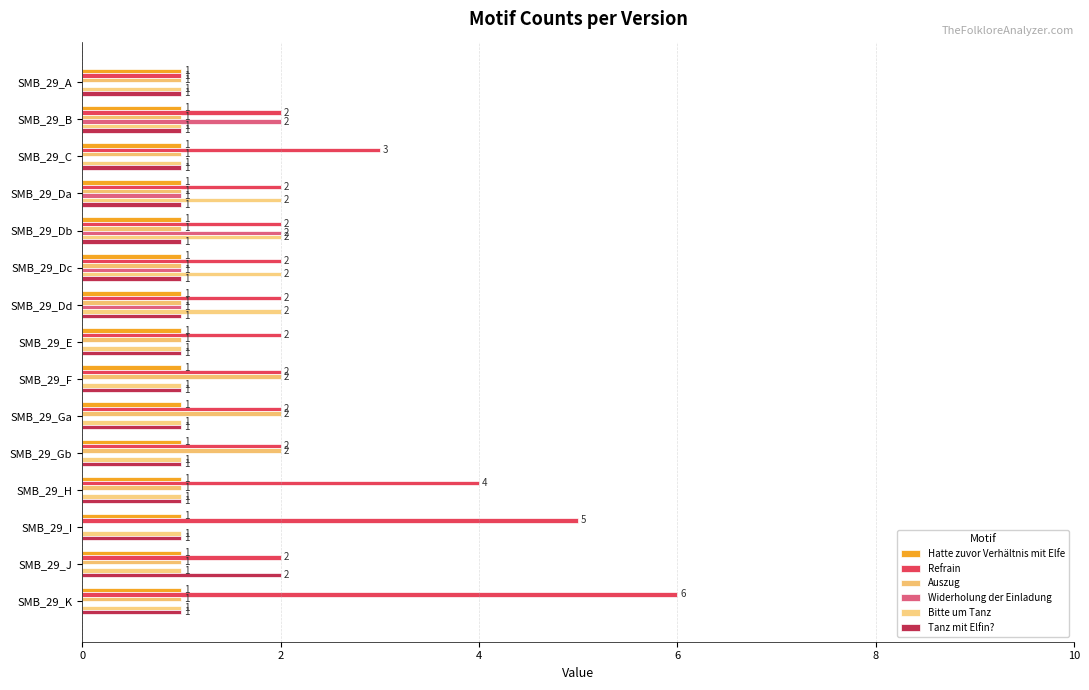

Which series has the largest total across all categories?

Refrain